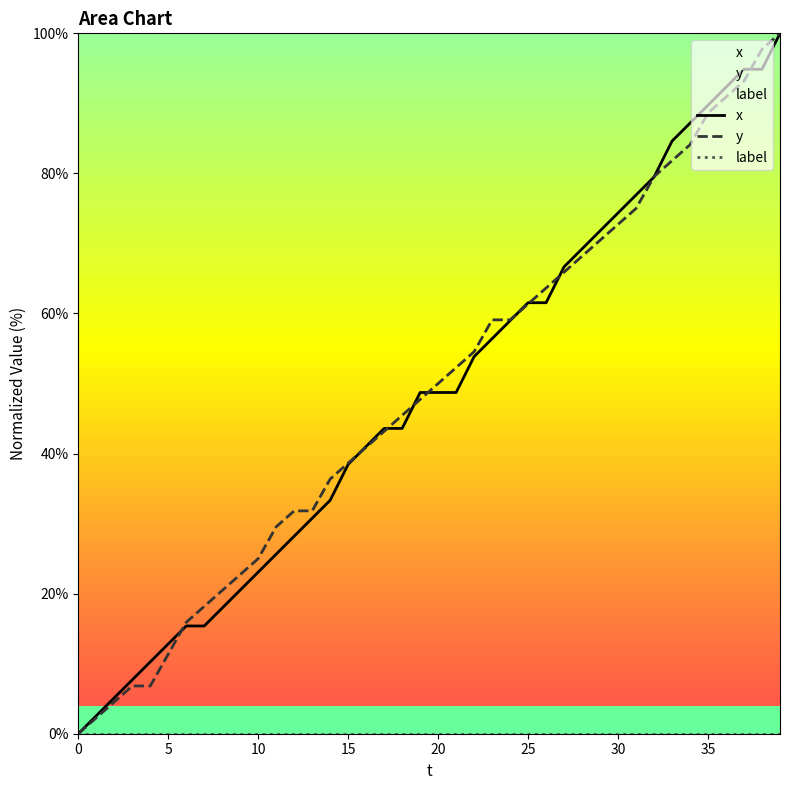

True or false: y and label intersect in this chart.

False